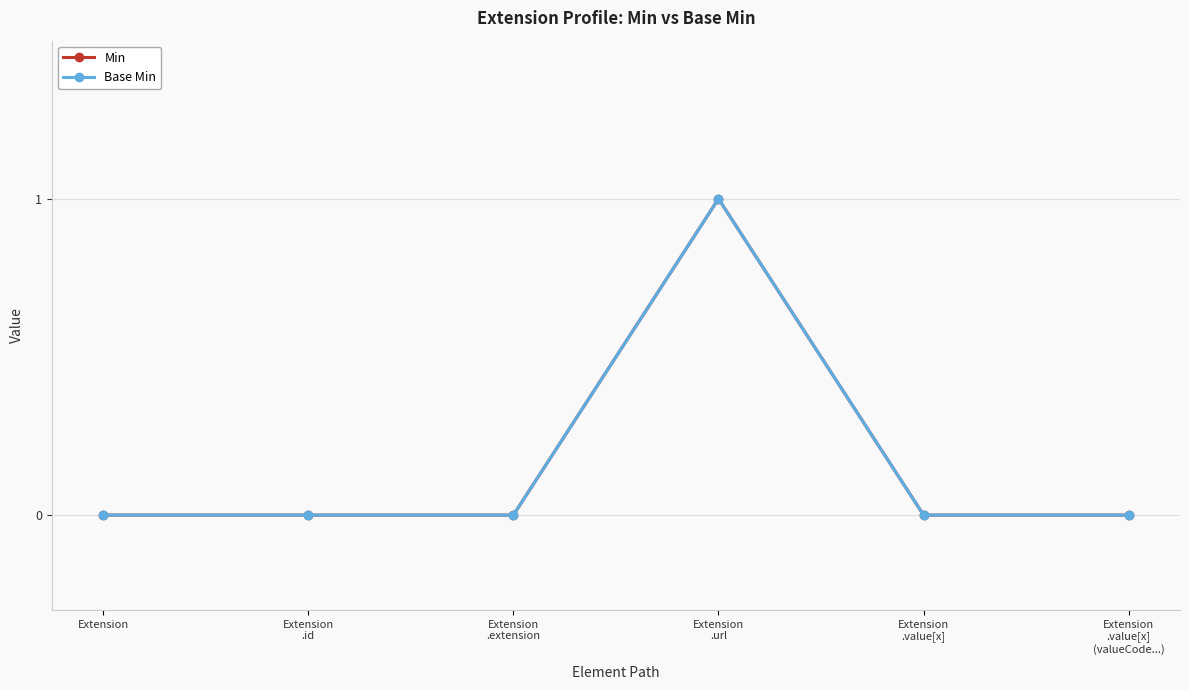

Does the chart have visible grid lines?

Yes